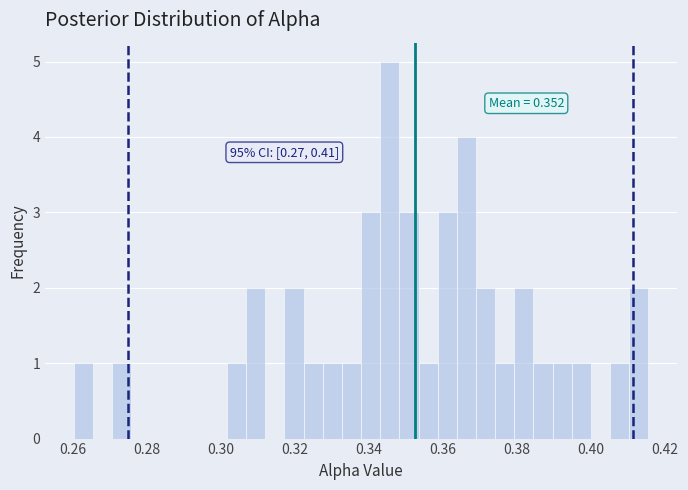

Around what value on the x-axis is the tallest bar? Give the approximate position of its centre, as read against the axis.

0.346